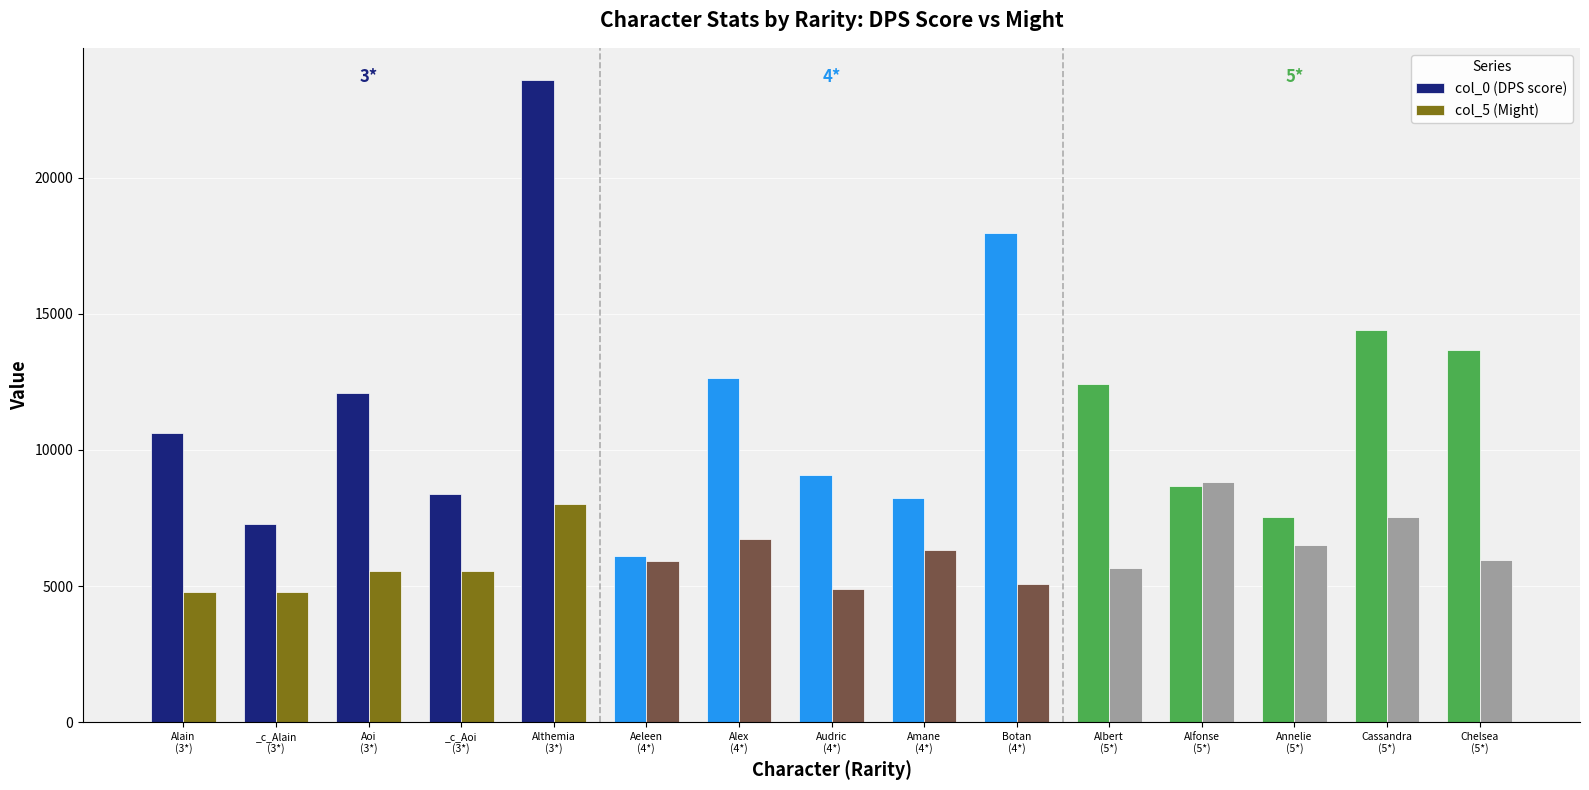

Are the bars grouped side by side (vs. stacked)?

Yes